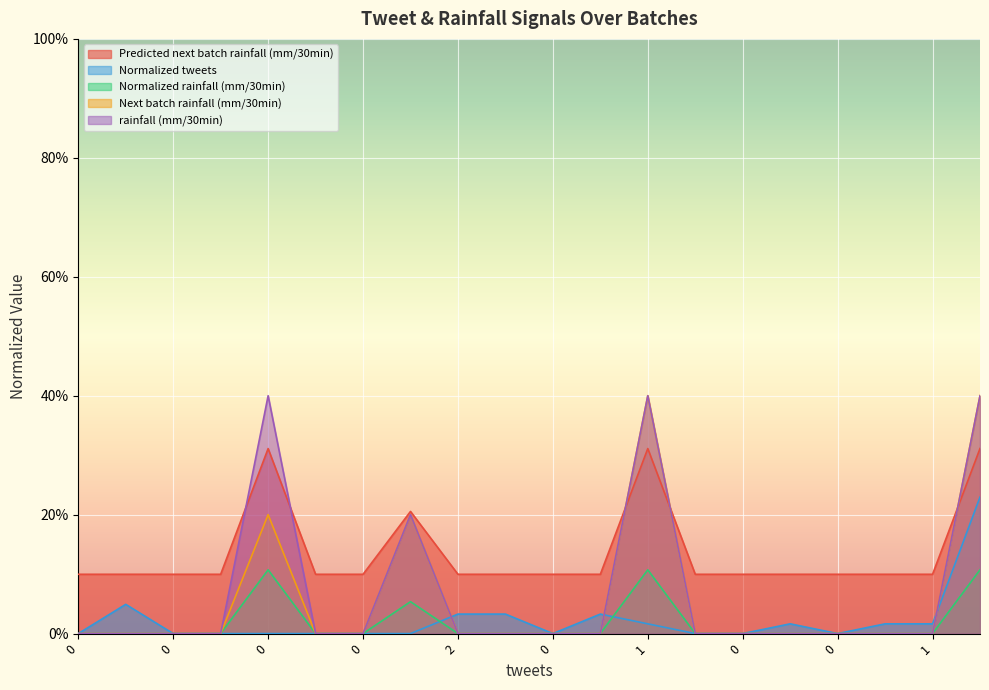

How many lines are shown in the chart?

5